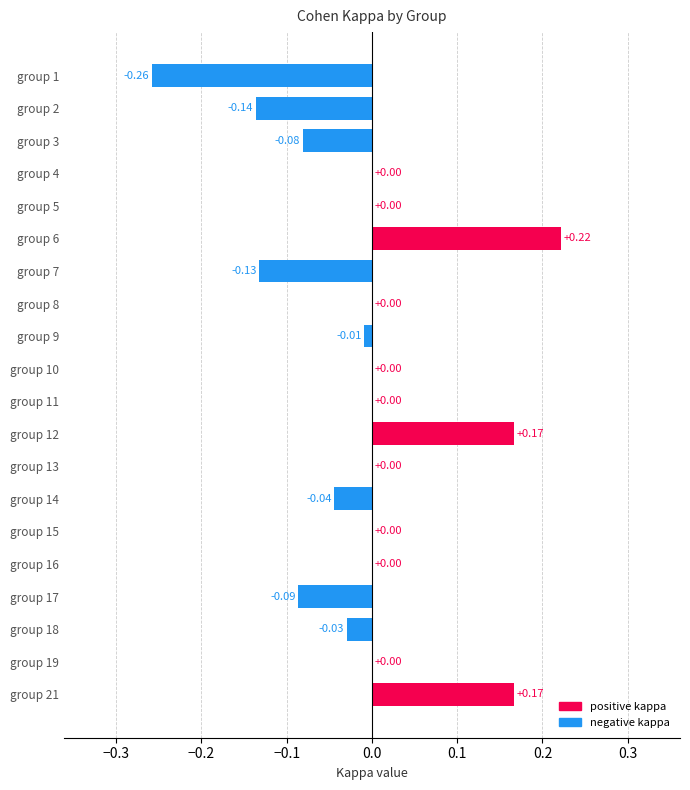

What is the change in value from group 4 to group 12?

+0.2